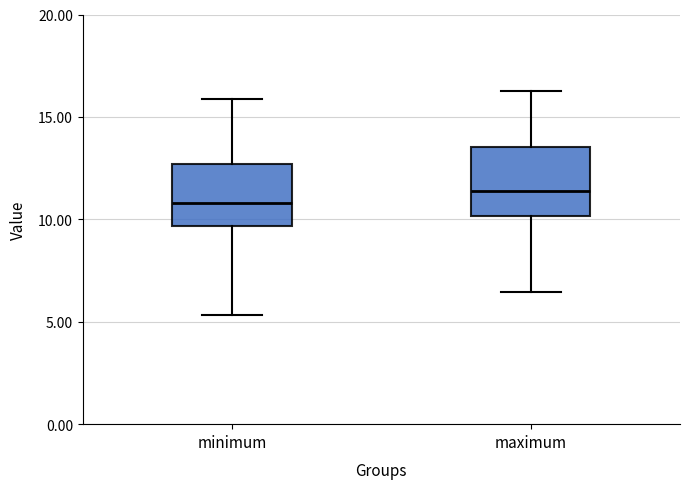

Reading left to right, read every box against the y-axis: the position of its median line, the range the box covers, and the ends of its whiskers. The values are not printed on the chart, so give them approximately, as read against the axis.

minimum: median 11.0, box 9.5 to 12.5, whiskers 5.5 to 16.0
maximum: median 11.5, box 10.0 to 13.5, whiskers 6.5 to 16.5